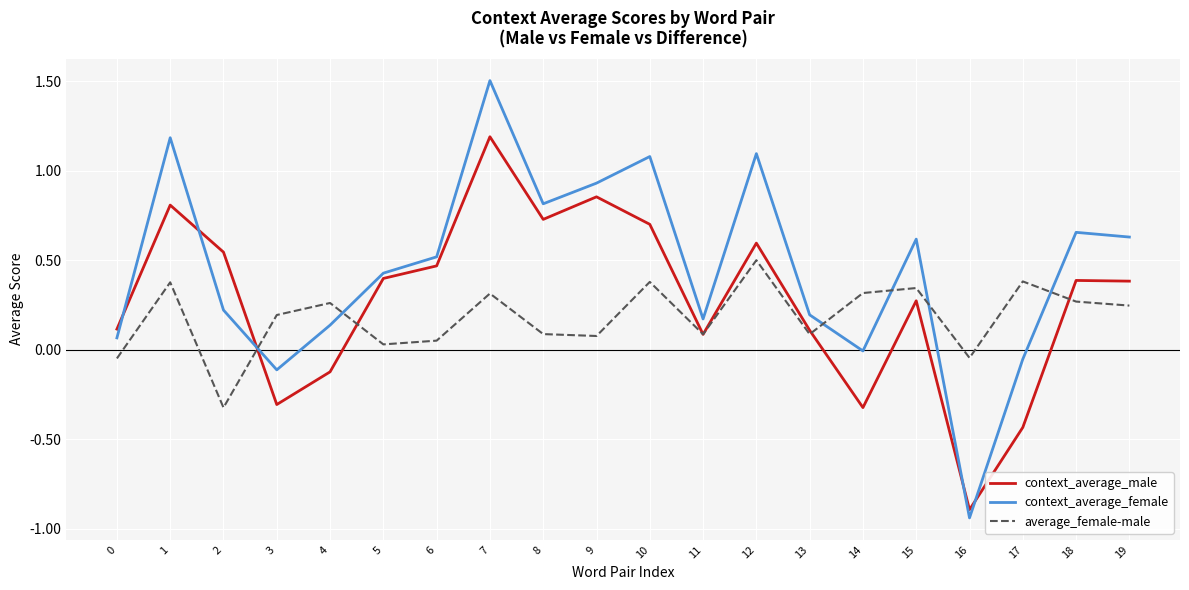

Which label corresponds to the largest value in the chart?

7